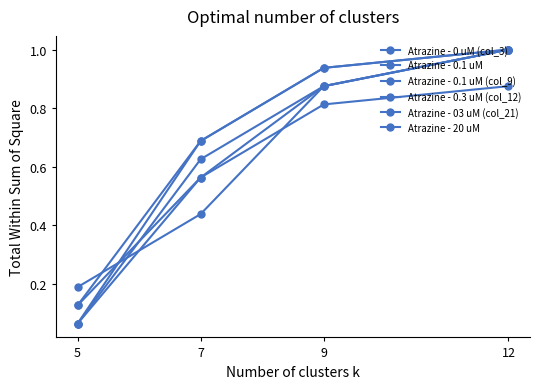

Reading left to right, transcribe all the data shown in this chart.

Atrazine - 0 uM (col_3): 5=0.1	7=0.6	9=0.9	12=1.0
Atrazine - 0.1 uM: 5=0.1	7=0.6	9=0.8	12=0.9
Atrazine - 0.1 uM (col_9): 5=0.1	7=0.7	9=0.9	12=1.0
Atrazine - 0.3 uM (col_12): 5=0.1	7=0.7	9=0.9	12=1.0
Atrazine - 03 uM (col_21): 5=0.1	7=0.6	9=0.9	12=1.0
Atrazine - 20 uM: 5=0.2	7=0.4	9=0.9	12=1.0